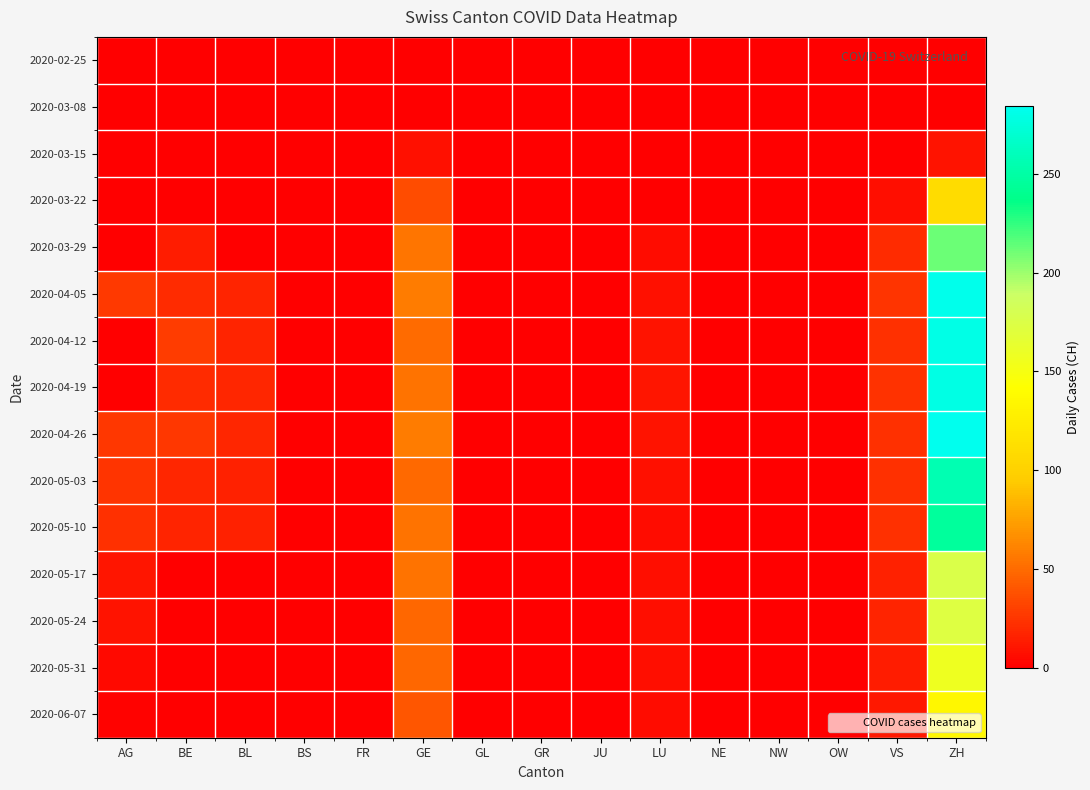

Rank the series by their maximum value, from highest to lowest.

2020-04-26, 2020-04-05, 2020-04-12, 2020-04-19, 2020-05-03, 2020-05-10, 2020-03-29, 2020-05-17, 2020-05-24, 2020-05-31, 2020-06-07, 2020-03-22, 2020-03-15, 2020-03-08, 2020-02-25